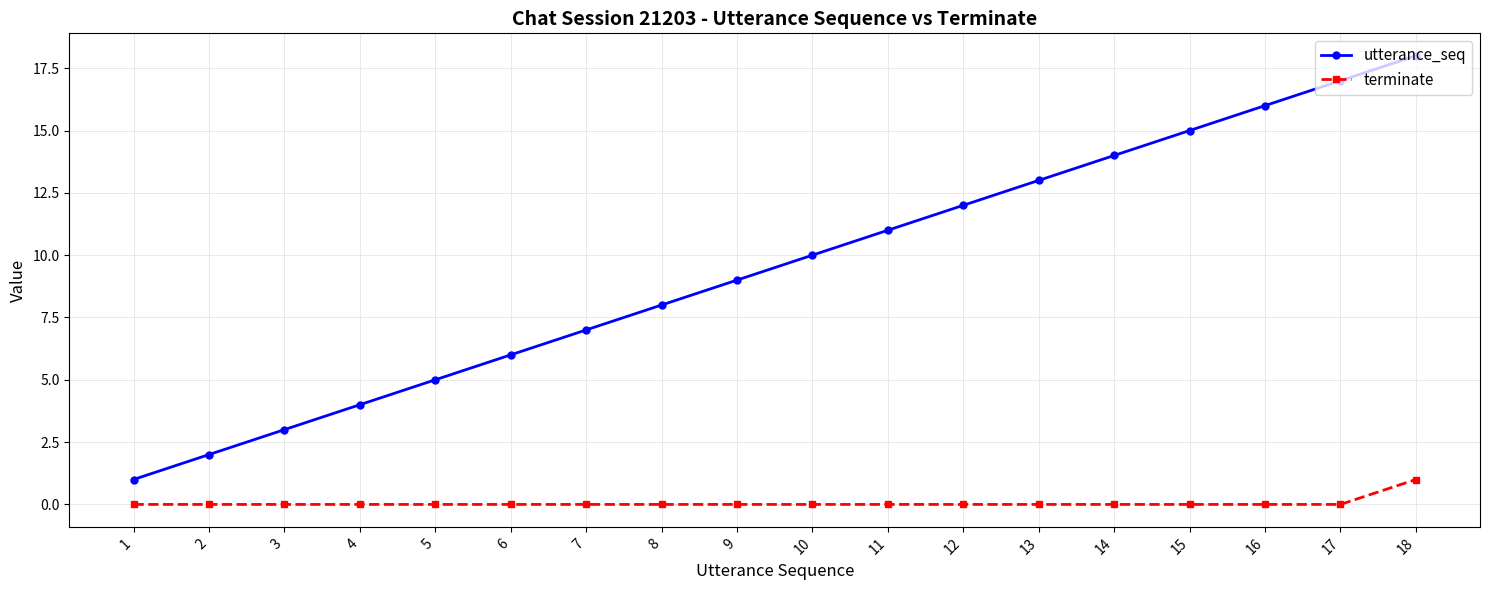

The terminate series shows 1 at 12. True or false?

False